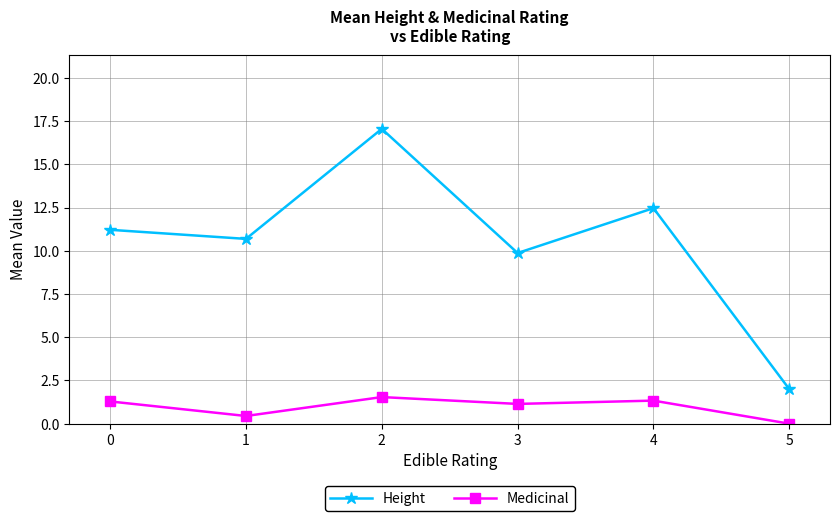

True or false: Medicinal and Height intersect in this chart.

False